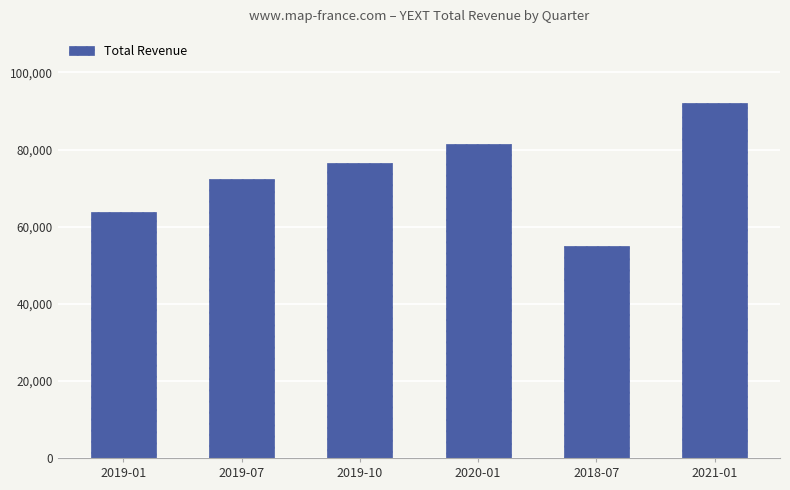

What is the difference between the values at 2018-07 and 2019-01?

8900